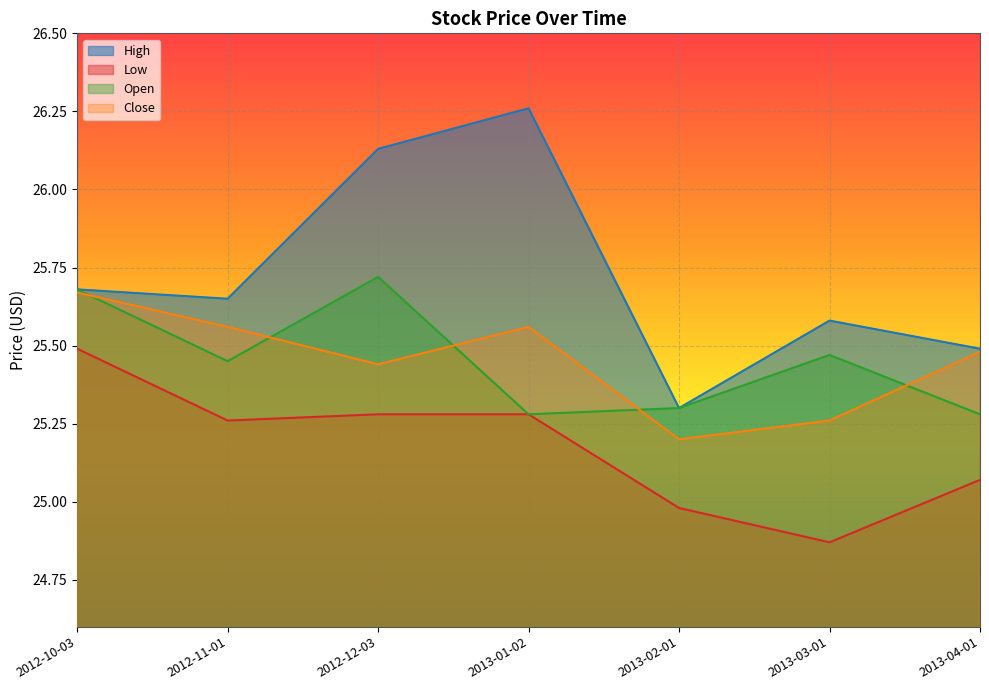

Reading left to right, list all the values displayed in this chart.

High: 25.7	25.6	26.1	26.3	25.3	25.6	25.5
Low: 25.5	25.3	25.3	25.3	25.0	24.9	25.1
Open: 25.7	25.5	25.7	25.3	25.3	25.5	25.3
Close: 25.7	25.6	25.4	25.6	25.2	25.3	25.5